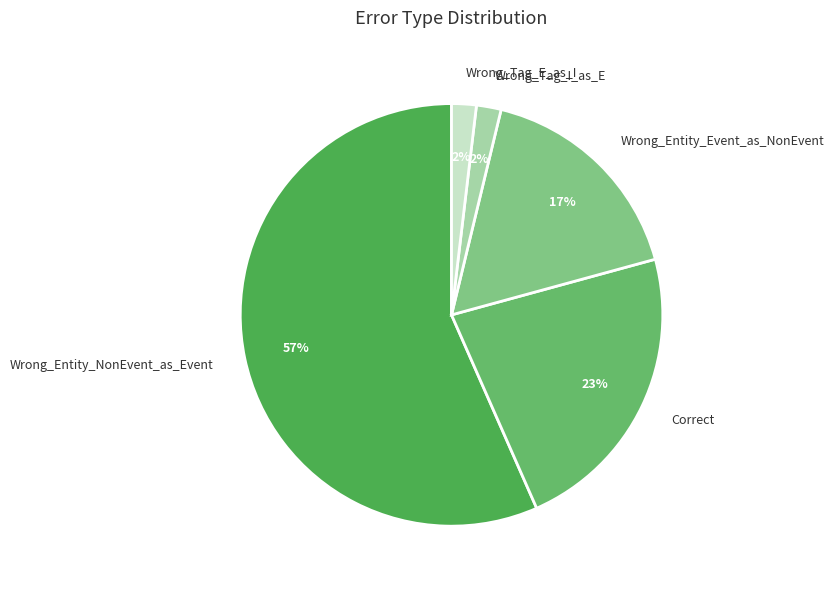

Count the number of slices in the pie.

5